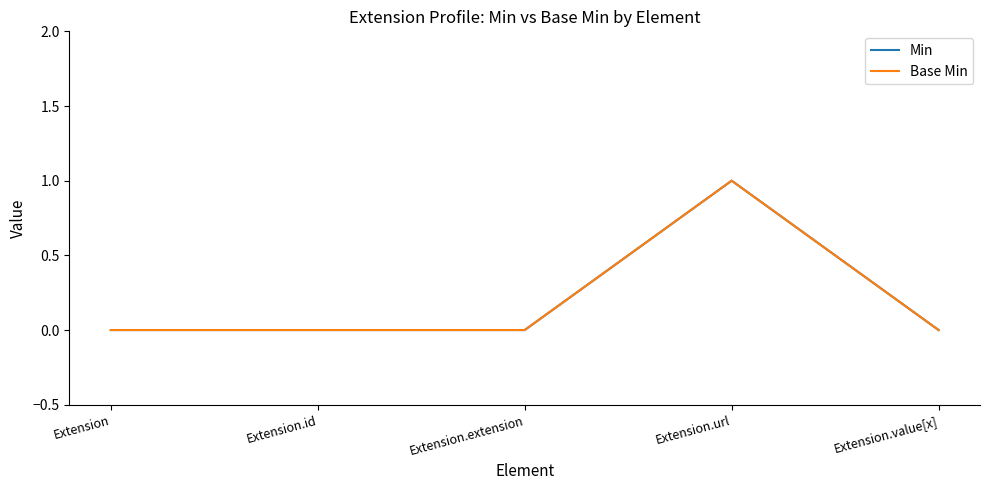

Which series has the largest total across all categories?

Min